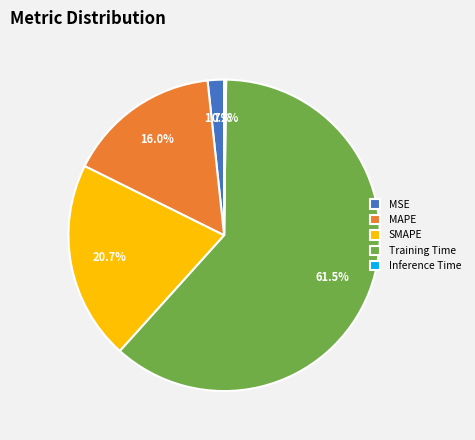

To the nearest percent, what portion does SMAPE represent?

21%